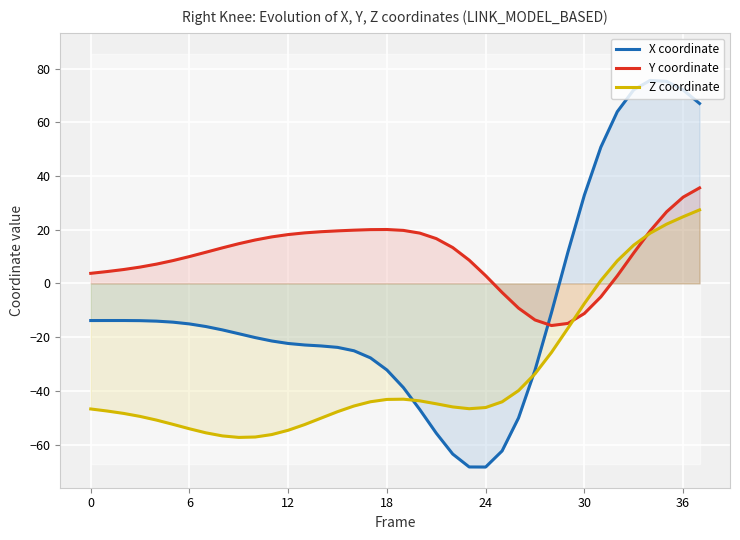

True or false: Z coordinate has a value of -54.7 at 12.

True